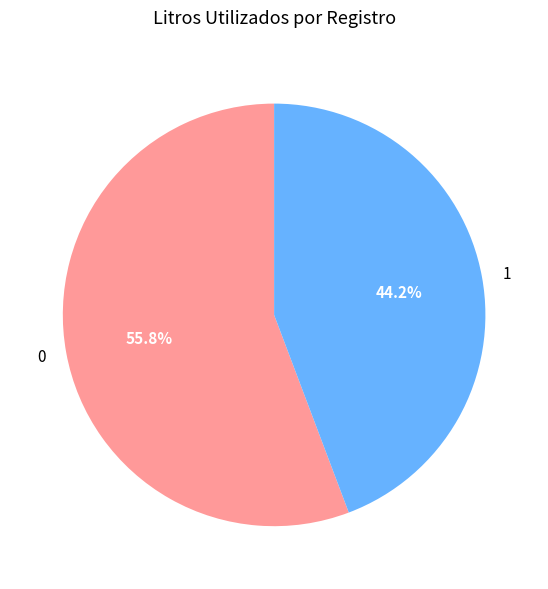

Count the number of slices in the pie.

2